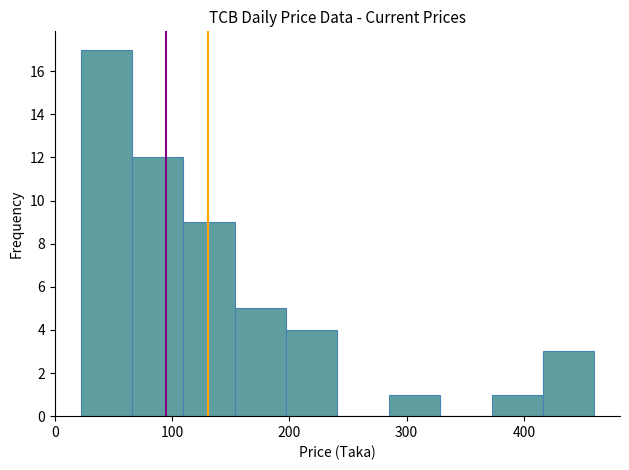

Over which range of the x-axis is the bar tallest?

20 to 70